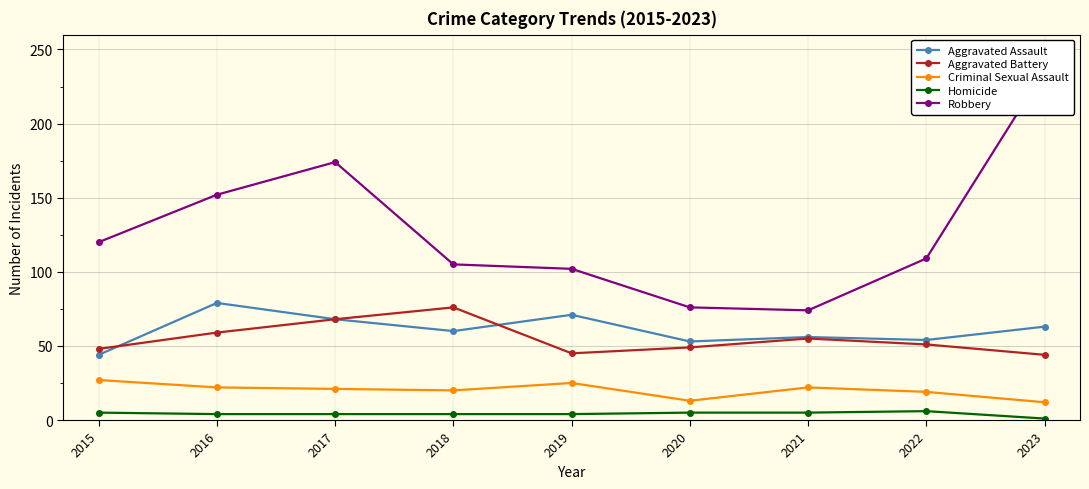

Which label corresponds to the largest value in the chart?

2023